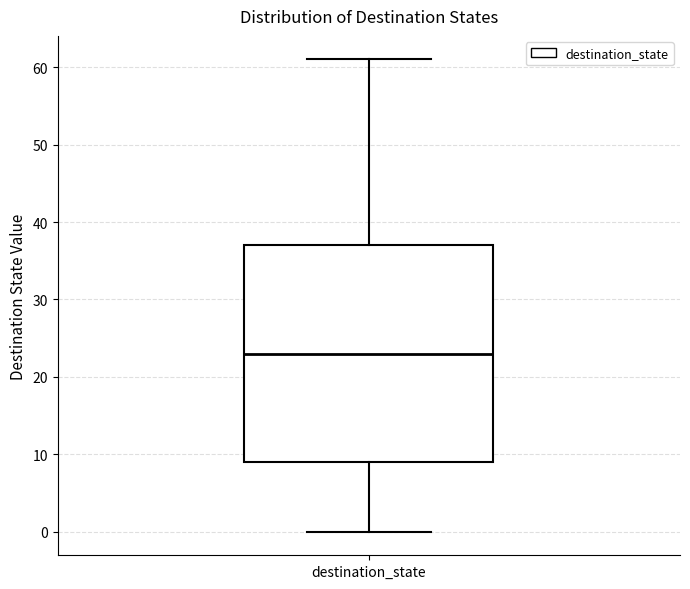

Read this box plot against the y-axis: the position of the median line, the range covered by the box, and the ends of both whiskers. The values are not printed on the chart, so give them approximately, as read against the axis.

median 23, box 9 to 37, whiskers 0 to 61